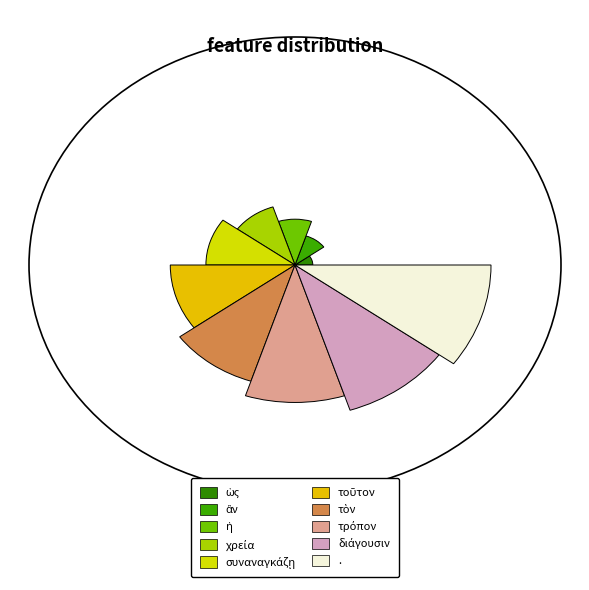

To the nearest percent, what percentage of the pie is τὸν?

13%